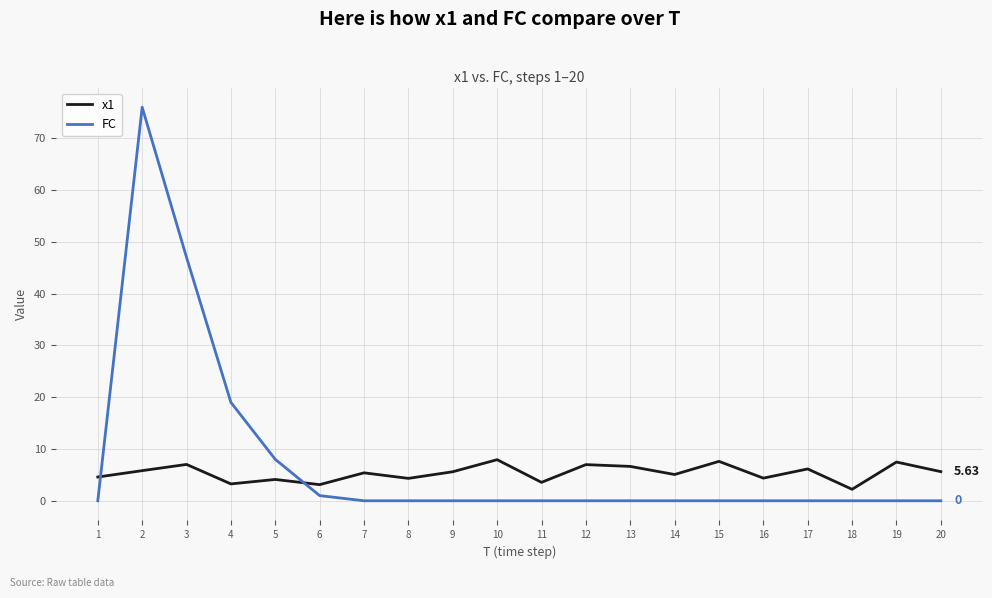

Is the value of x1 at 13 greater than the value of FC at 12?

Yes